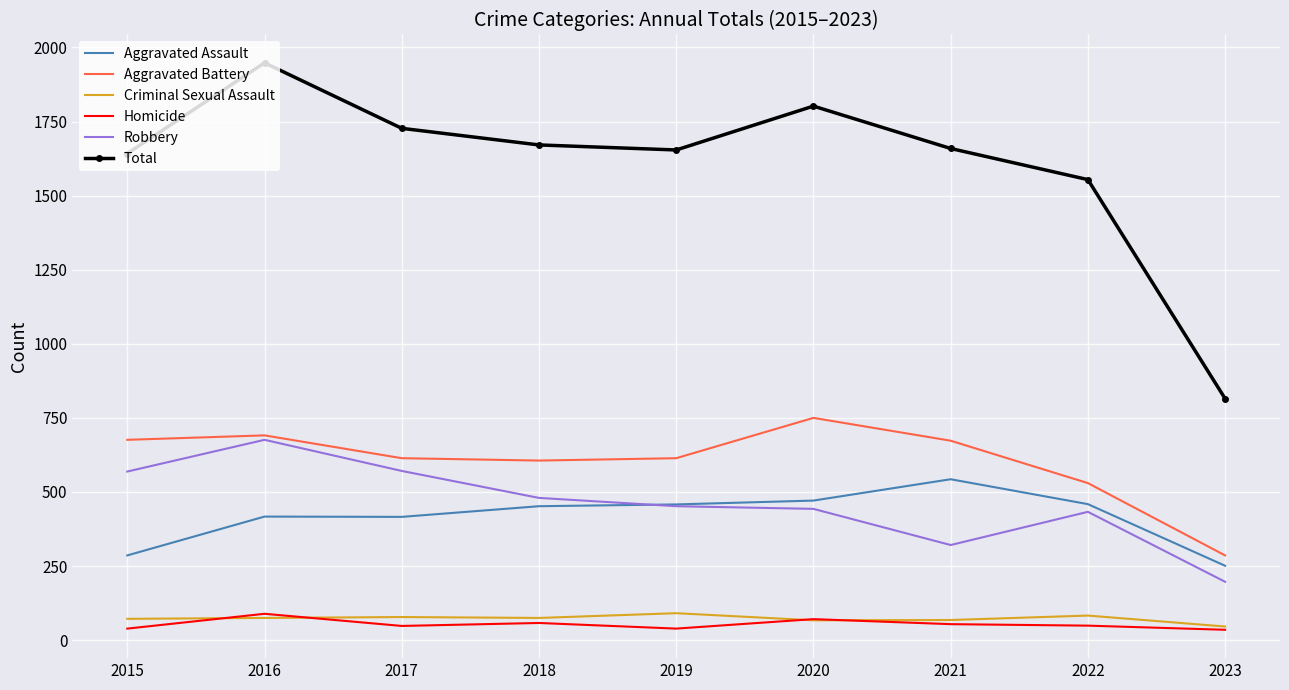

What is the smallest value displayed?

35